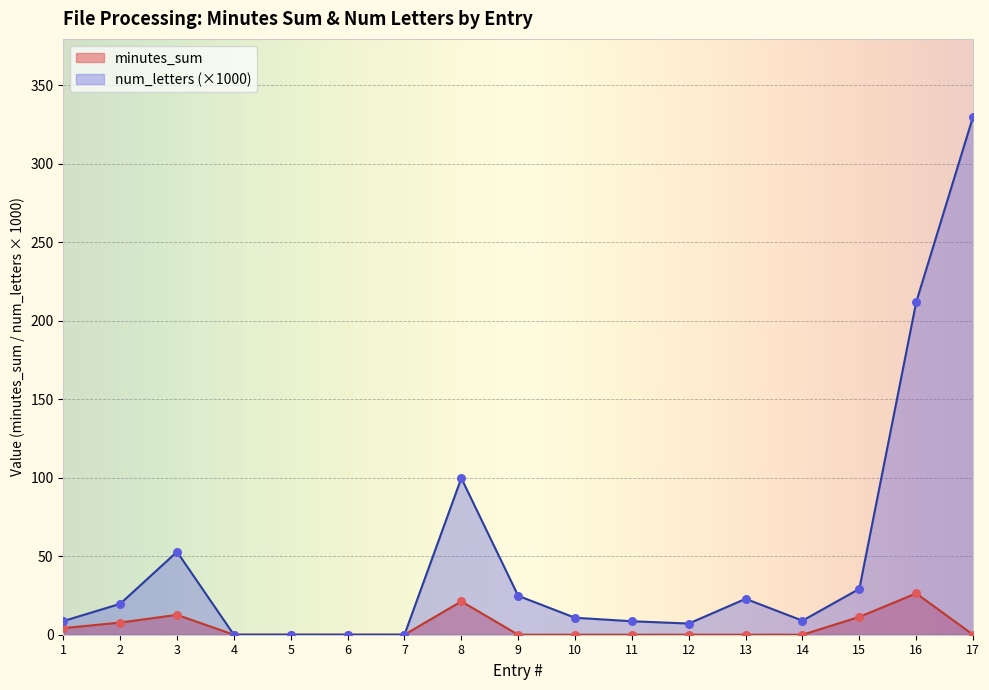

Which series has the widest spread of Y values?

num_letters